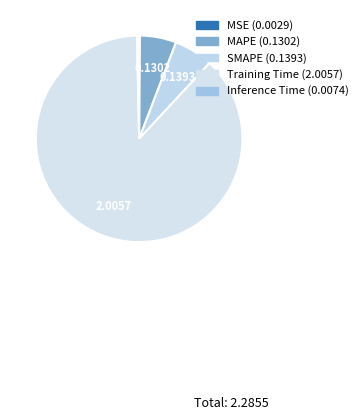

What is the change in value from SMAPE to Inference Time?

-0.1